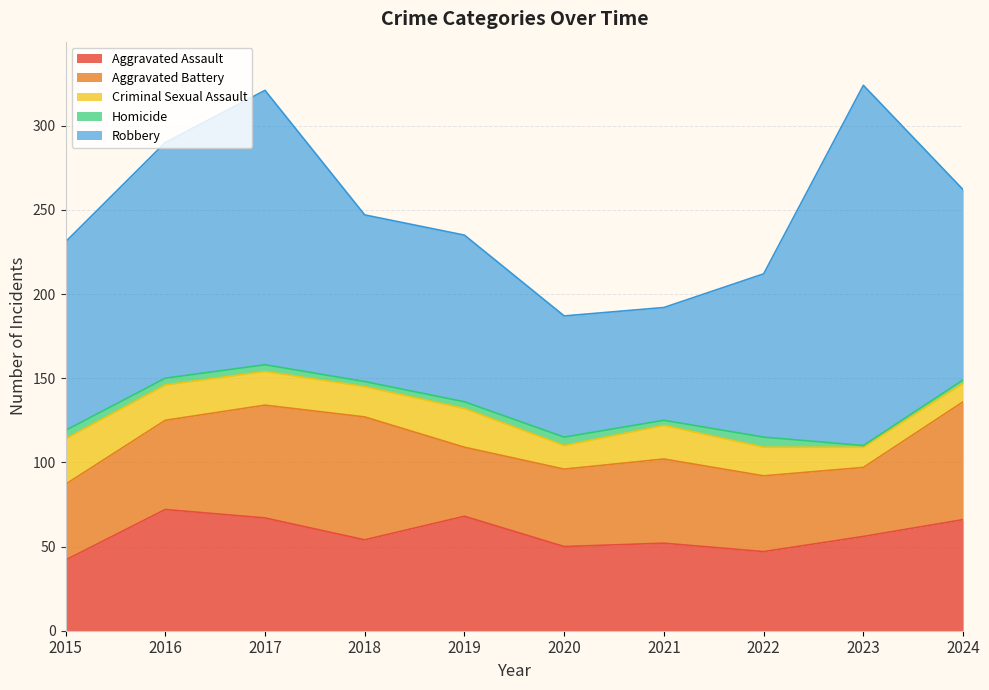

The value of Homicide at 2015 is 5. True or false?

True